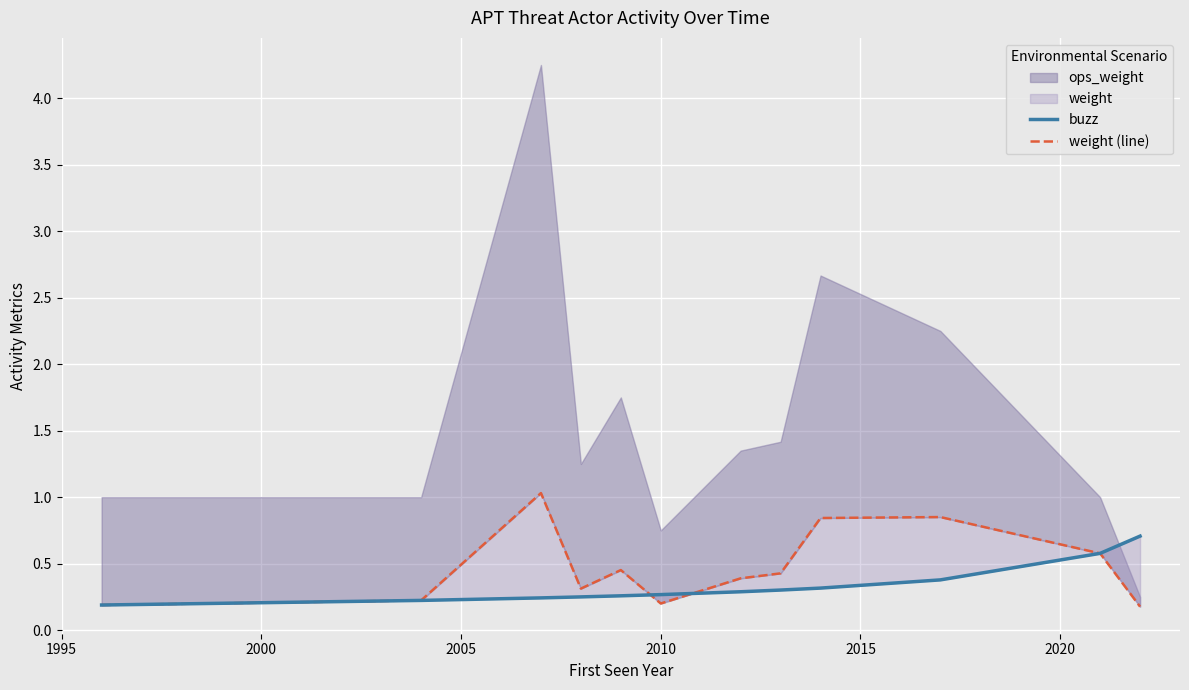

What is the smallest value displayed?

0.2